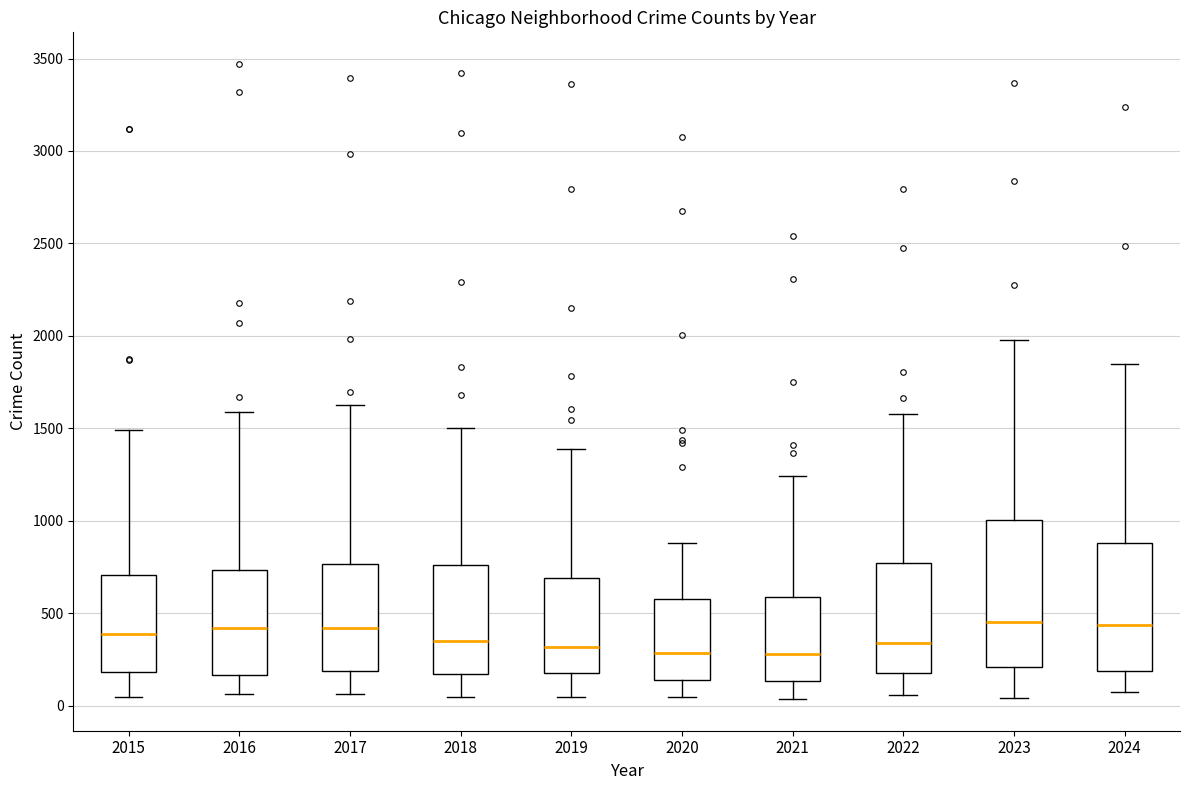

Reading left to right, read every box against the y-axis: the position of its median line, the range the box covers, and the ends of its whiskers. The values are not printed on the chart, so give them approximately, as read against the axis.

2015: median 400, box 200 to 700, whiskers 50 to 1500
2016: median 400, box 150 to 750, whiskers 50 to 1600
2017: median 400, box 200 to 750, whiskers 50 to 1650
2018: median 350, box 150 to 750, whiskers 50 to 1500
2019: median 300, box 200 to 700, whiskers 50 to 1400
2020: median 300, box 150 to 550, whiskers 50 to 900
2021: median 300, box 150 to 600, whiskers 50 to 1250
2022: median 350, box 200 to 750, whiskers 50 to 1600
2023: median 450, box 200 to 1000, whiskers 50 to 2000
2024: median 450, box 200 to 900, whiskers 50 to 1850